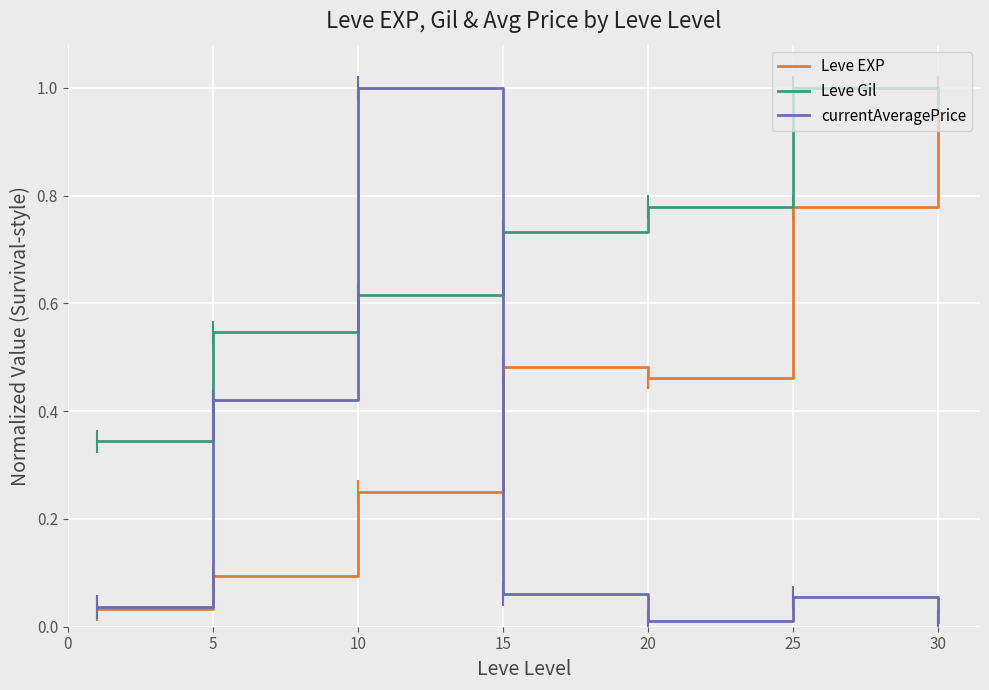

How many lines are shown in the chart?

3